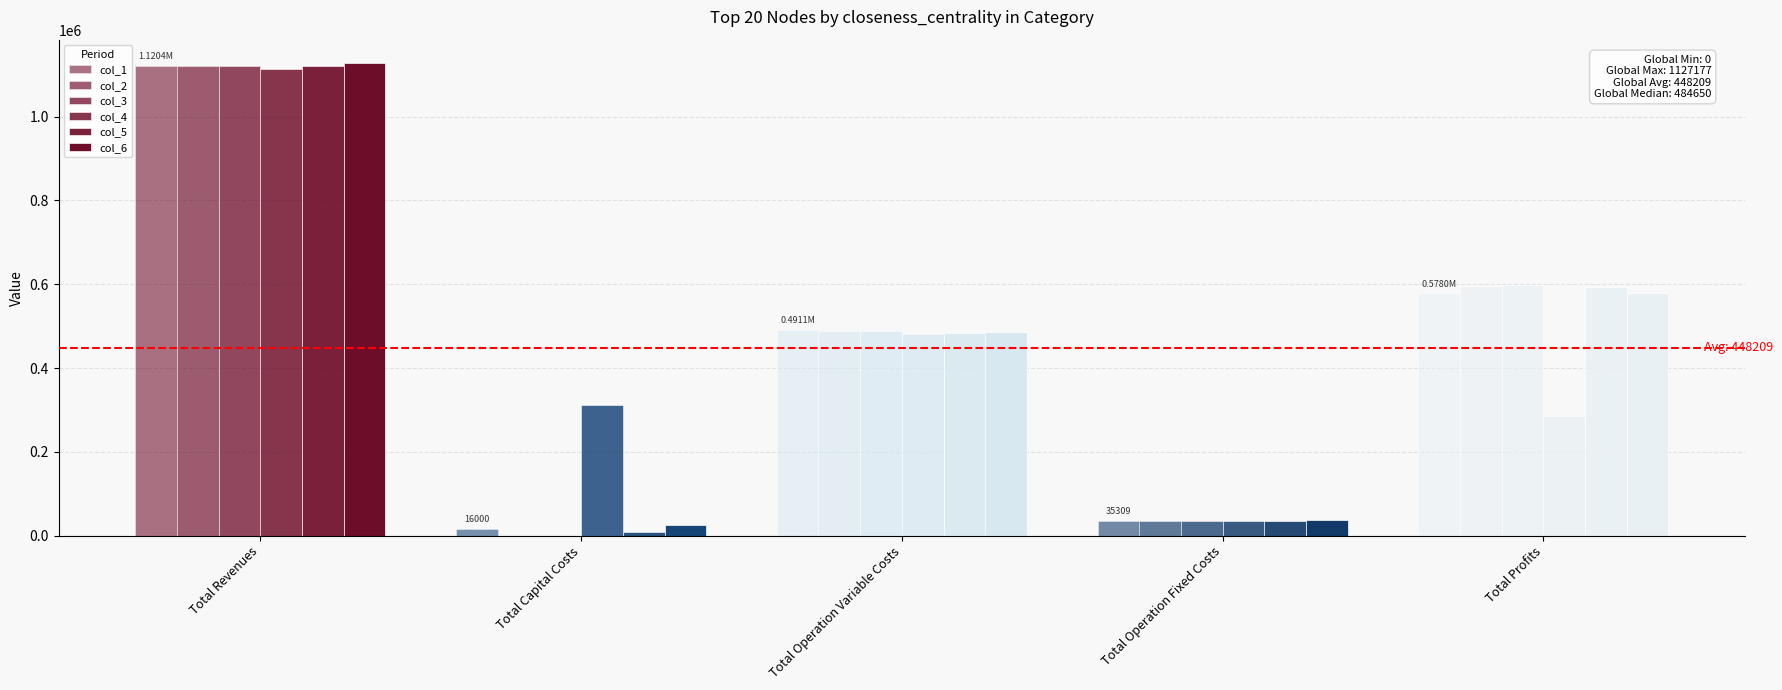

What is the difference between the maximum and second lowest values in the col_1 series?

1085123.4